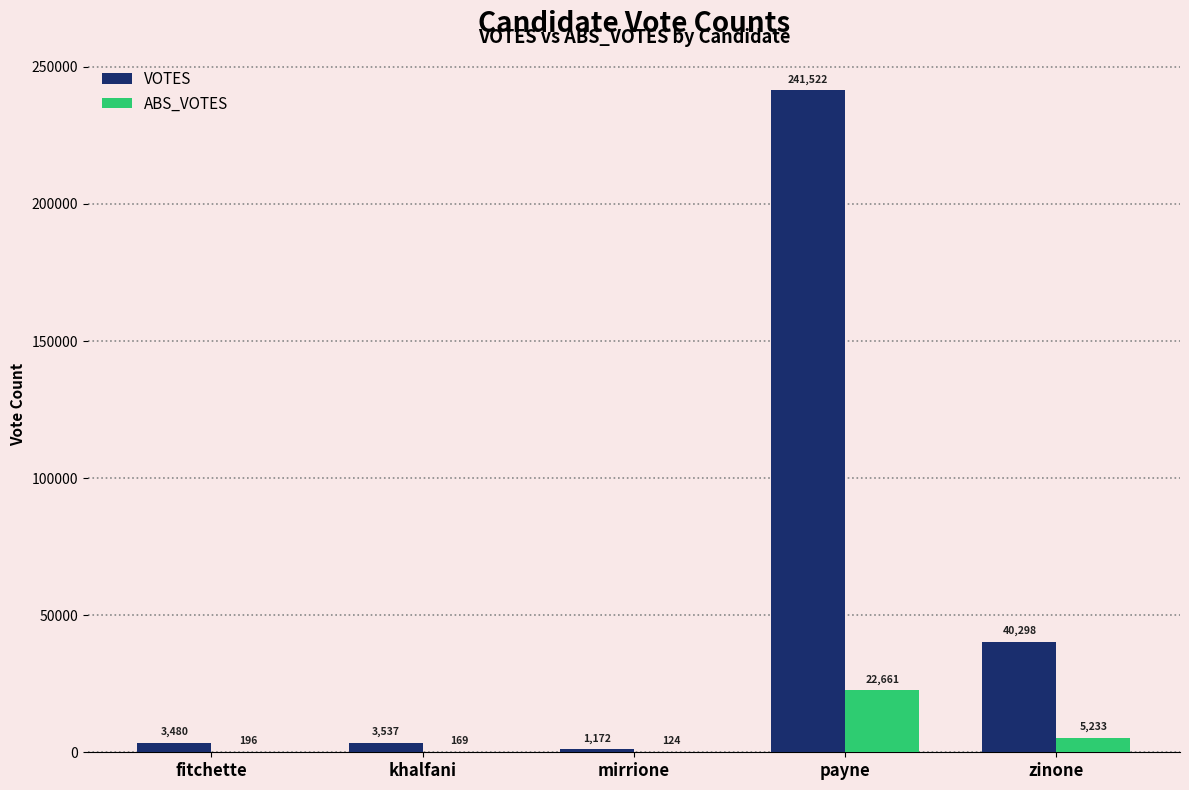

Which category has the highest value in the VOTES series?

payne